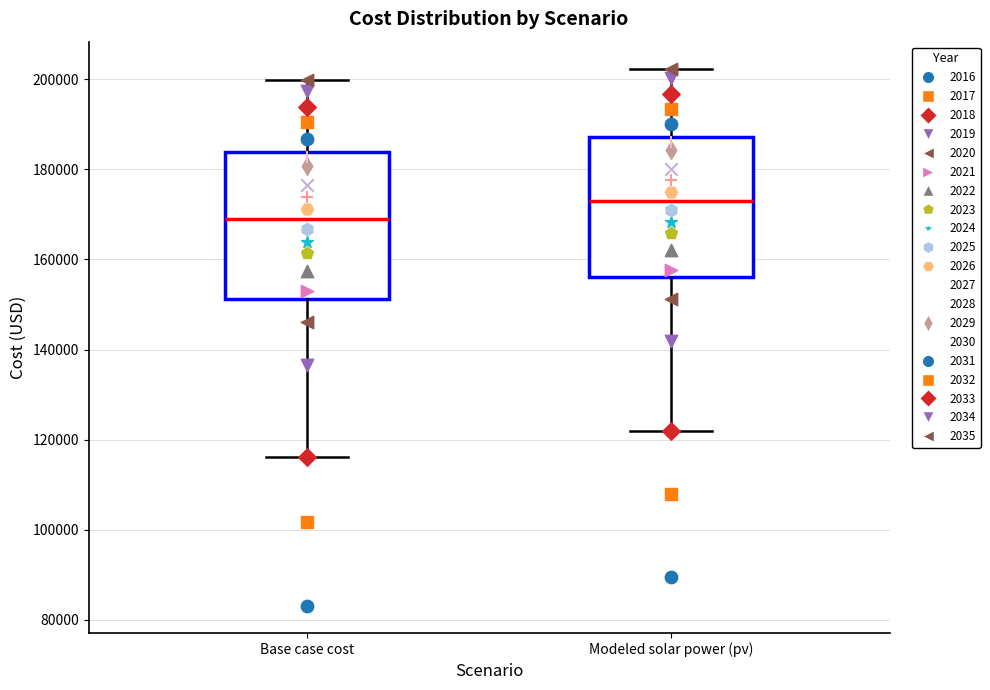

Where is the upper edge of the box for Modeled solar power (pv) on the y-axis? The values are not printed on the chart, so give them approximately, as read against the axis.

188000